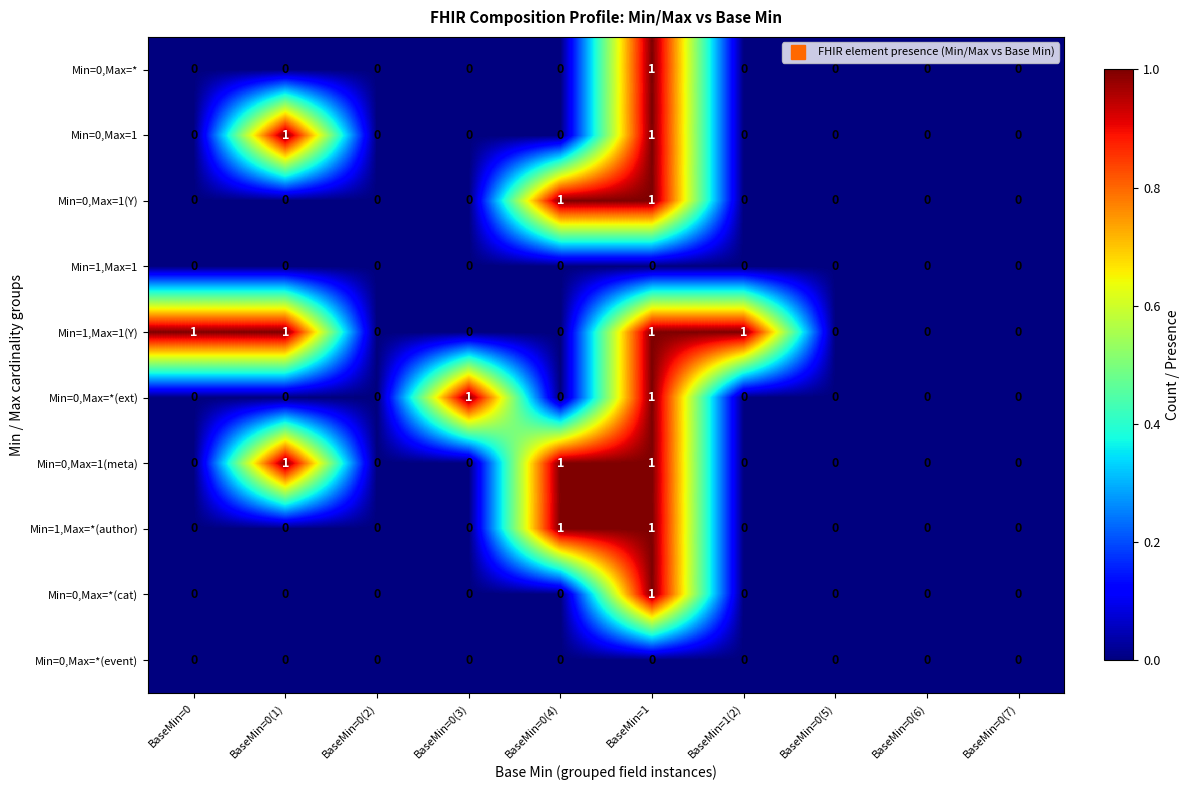

Count the Min=0,Max=1(meta) values in the range 0 to 1.

10